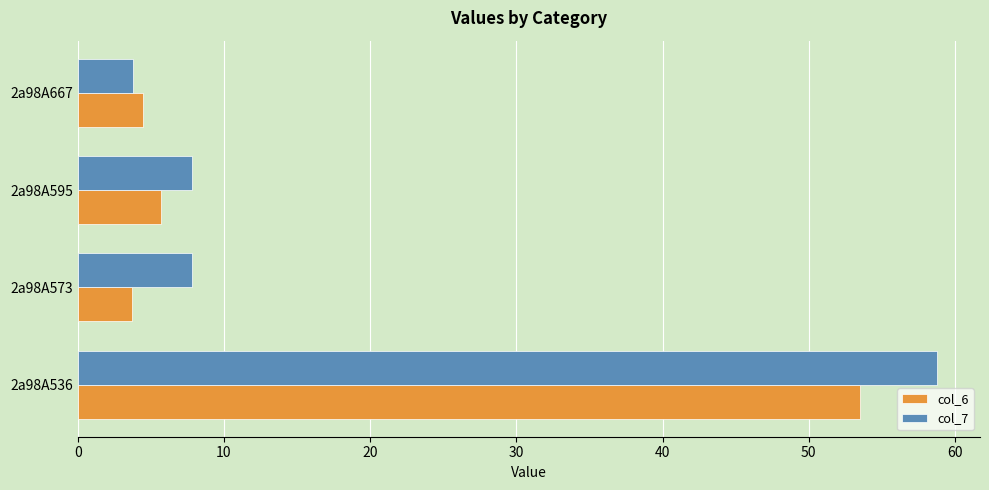

Which series has the largest total across all categories?

col_7